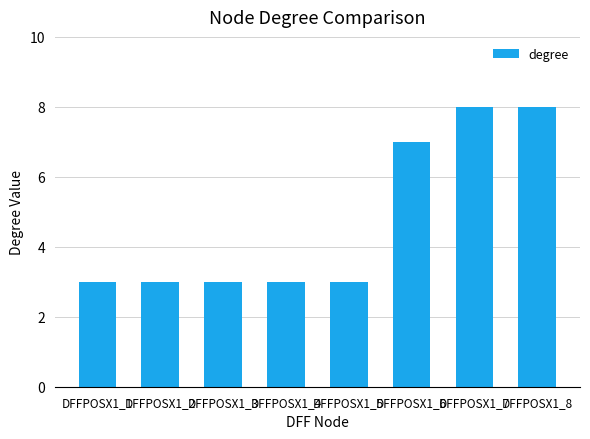

What is the ratio of the value at DFFPOSX1_7 to the value at DFFPOSX1_8?

1.0